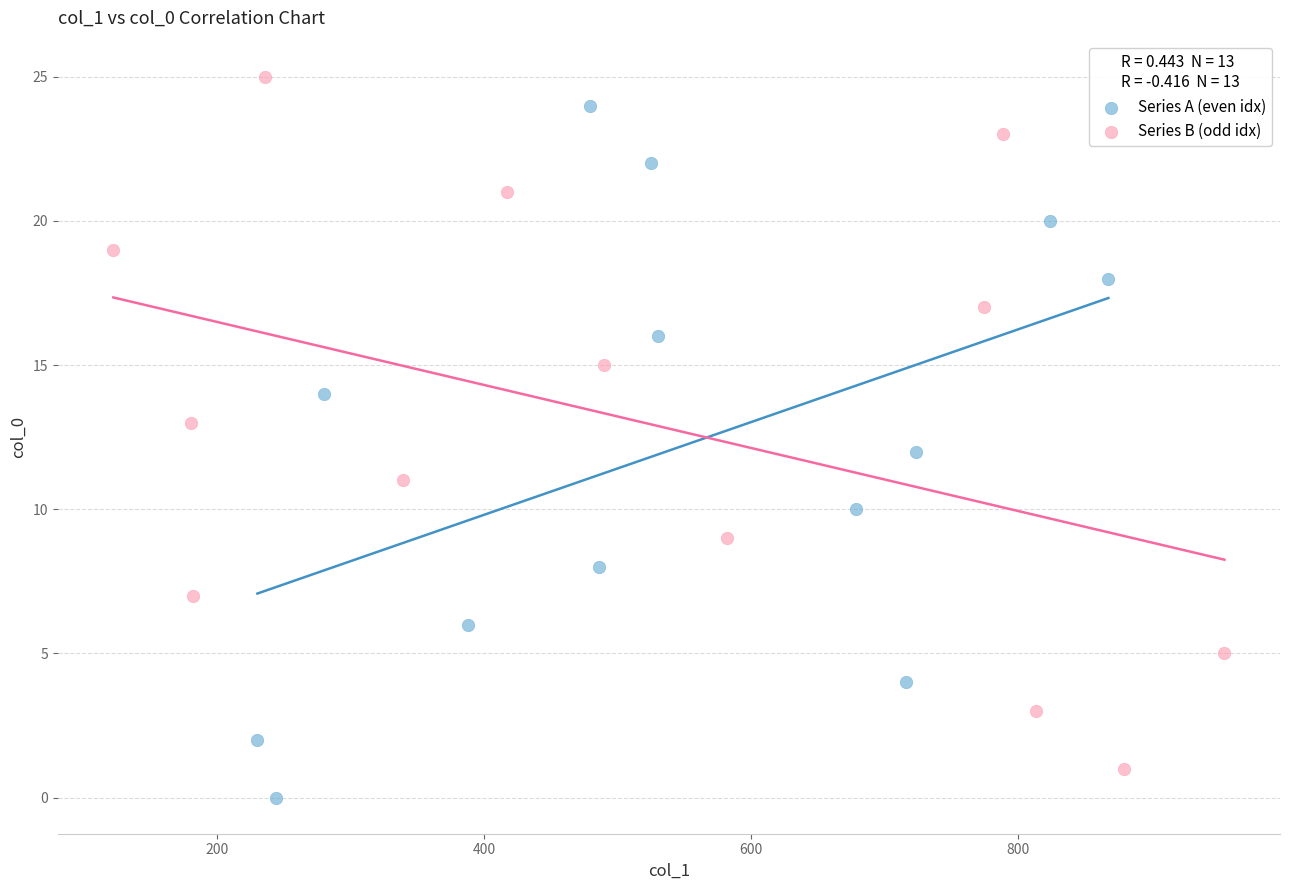

Which series reaches the maximum Y coordinate?

Series B (odd idx)